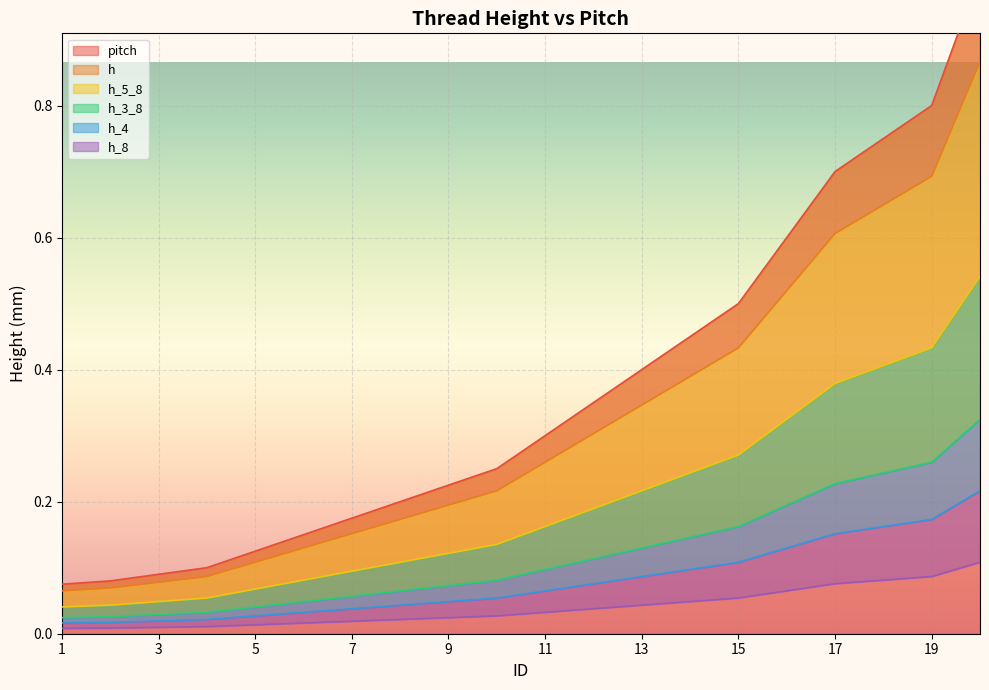

What is the minimum value for pitch?

0.1